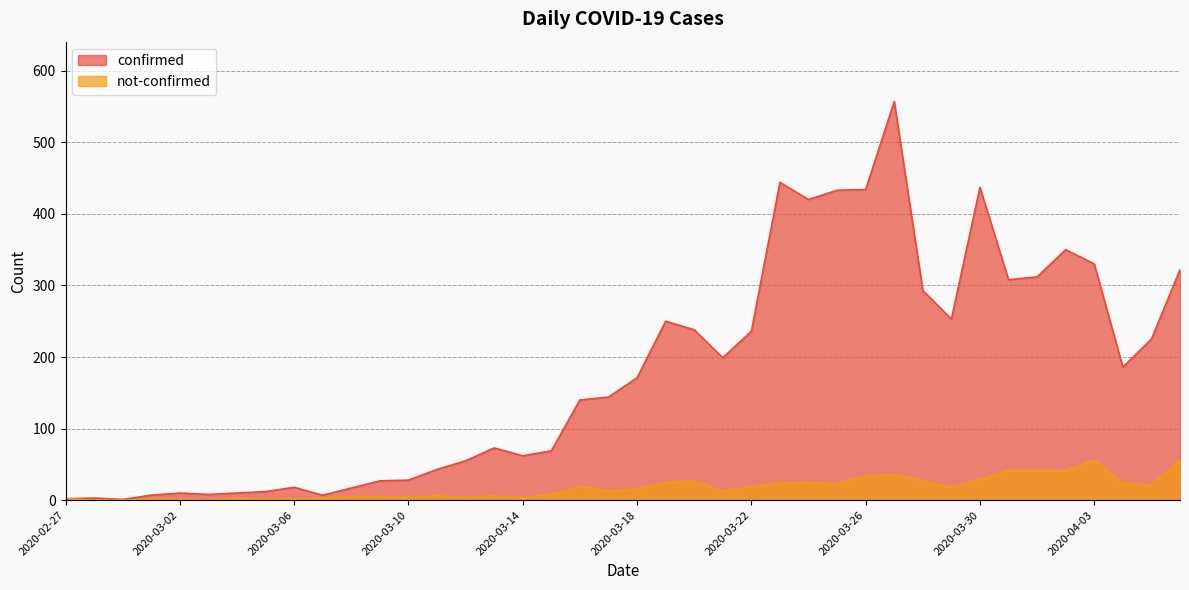

Rank the series at 2020-02-28 from lowest to highest value.

not-confirmed, confirmed